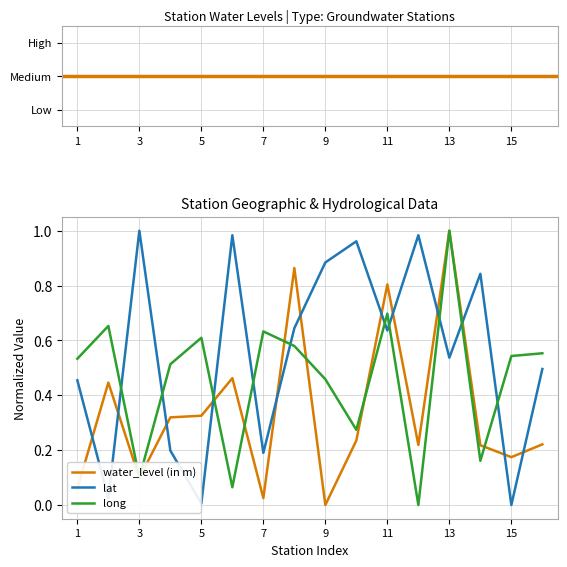

Which series has the largest total across all categories?

lat